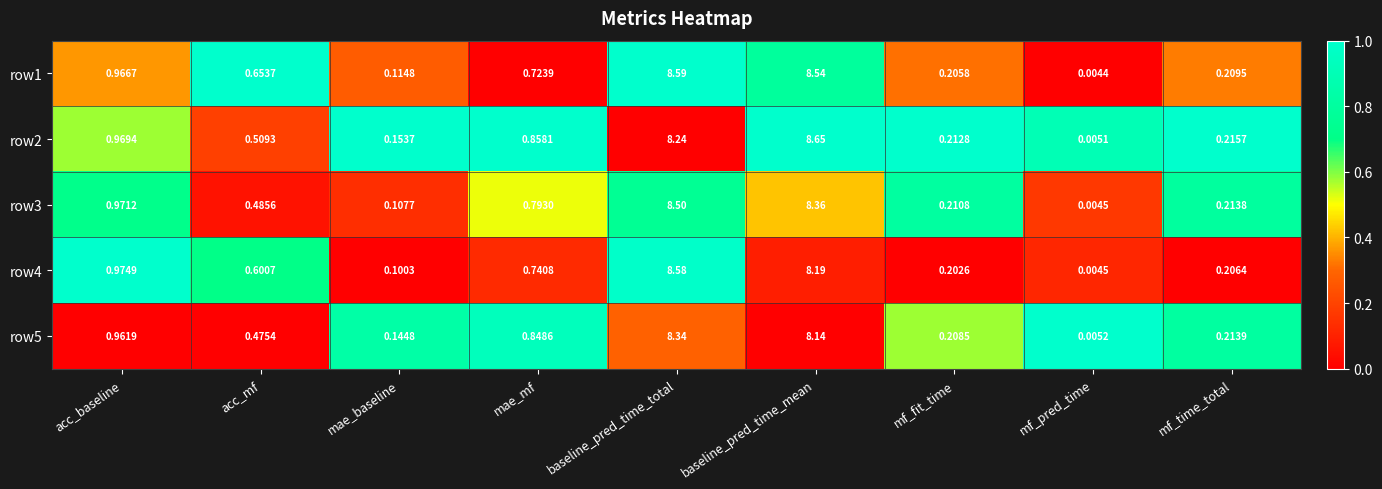

Rank the categories by row1 value from highest to lowest.

baseline_pred_time_total, baseline_pred_time_mean, acc_baseline, mae_mf, acc_mf, mf_time_total, mf_fit_time, mae_baseline, mf_pred_time